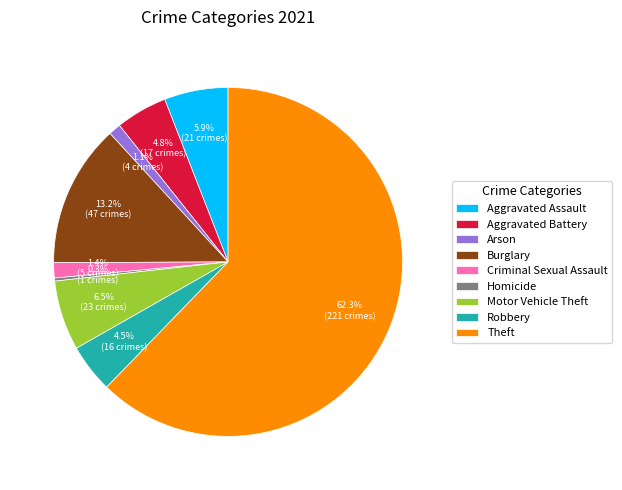

Which category has the smallest portion of the pie?

Homicide